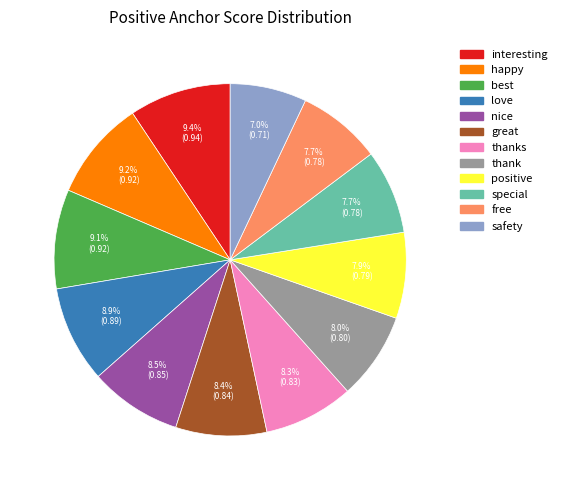

Is there a majority slice in this chart?

No